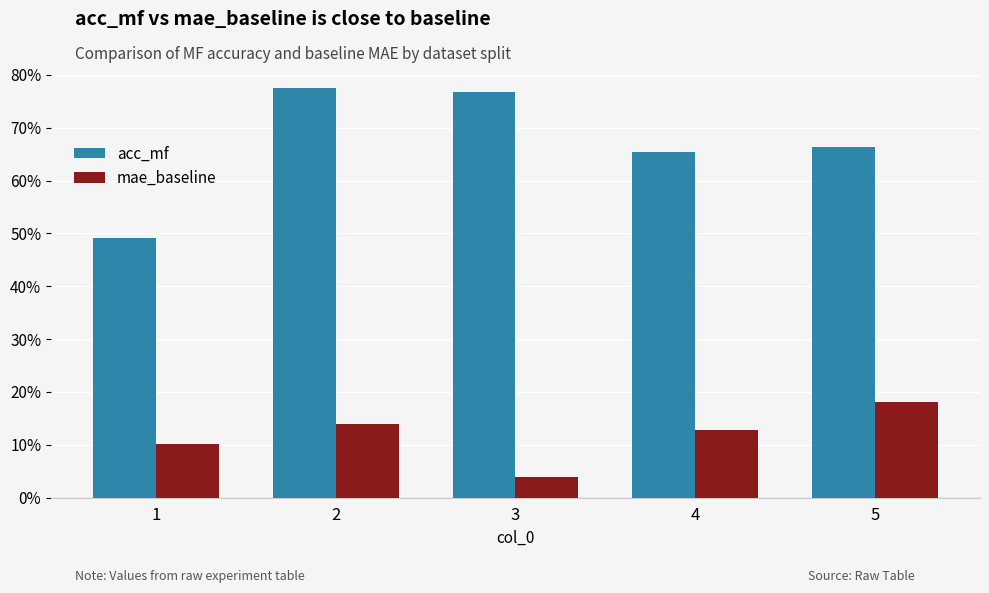

What is the value of the mae_baseline bar at the 2nd from the left?

0.1